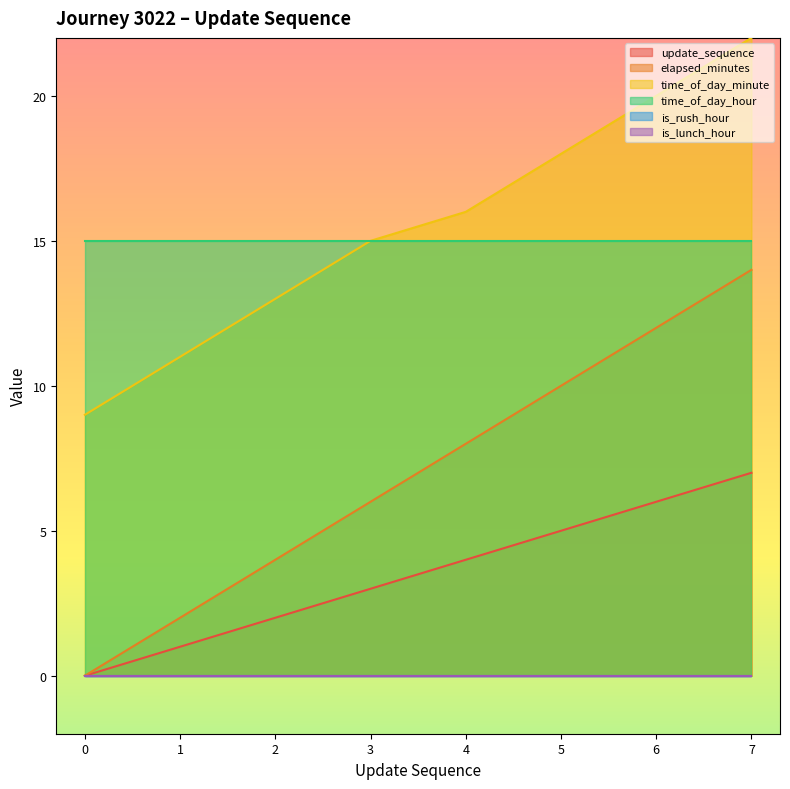

True or false: elapsed_minutes has a value of 12 at 6.

True